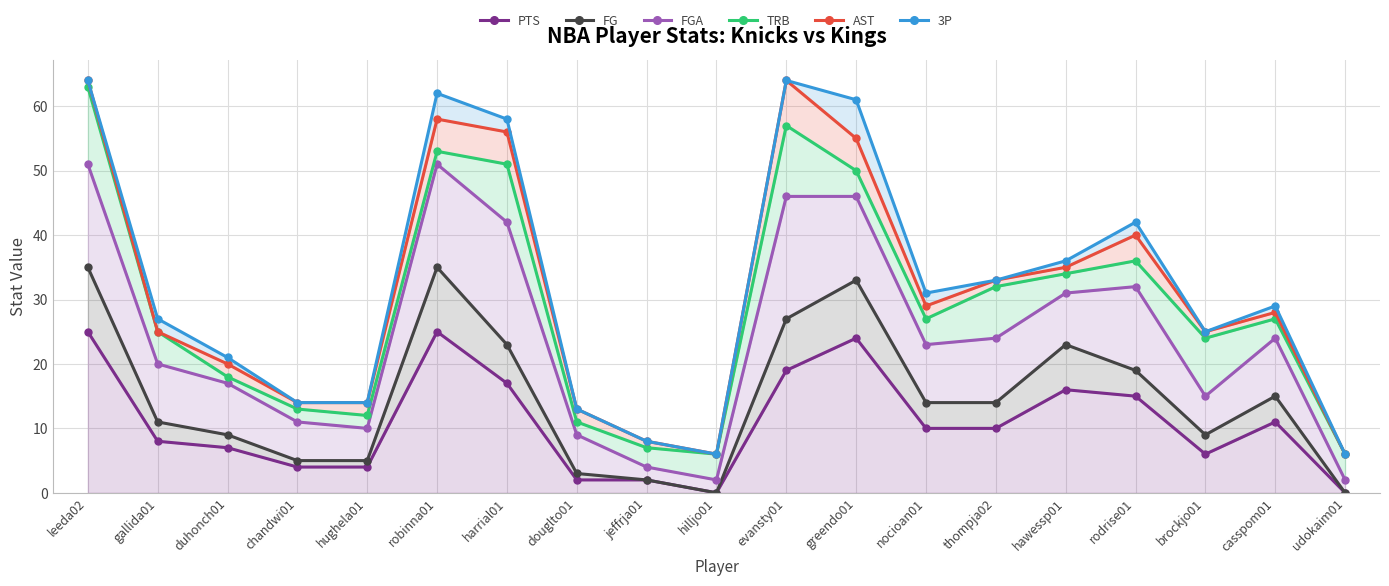

Count the number of data series in this chart.

6